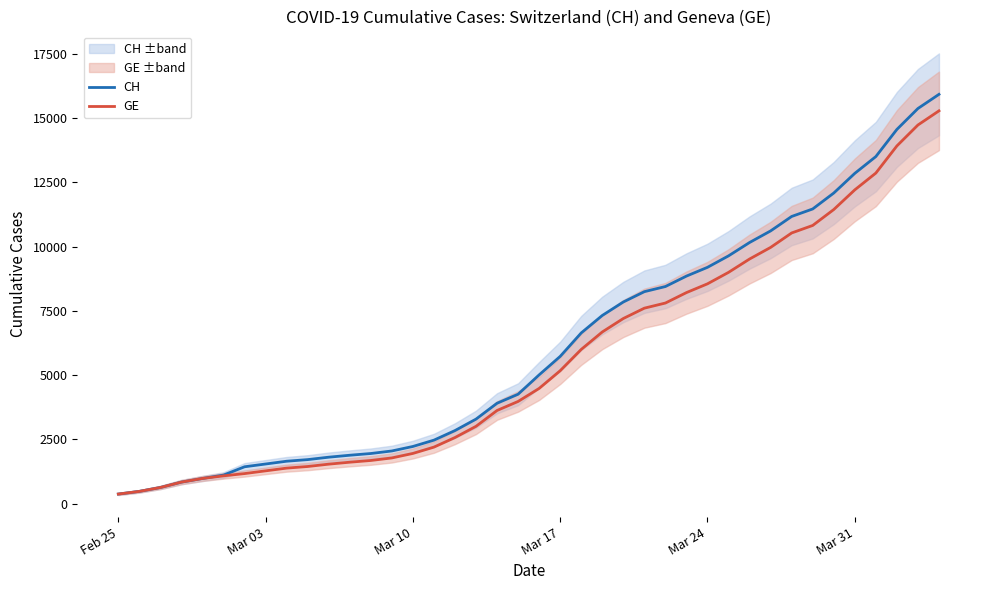

What is the average value of the CH series?

6053